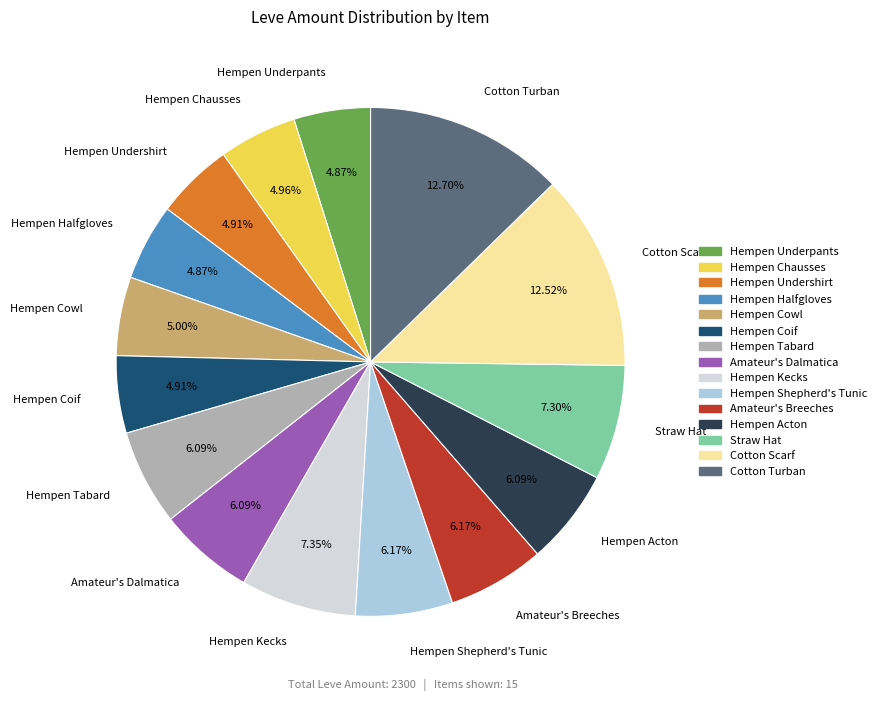

How many segments does this pie chart have?

15